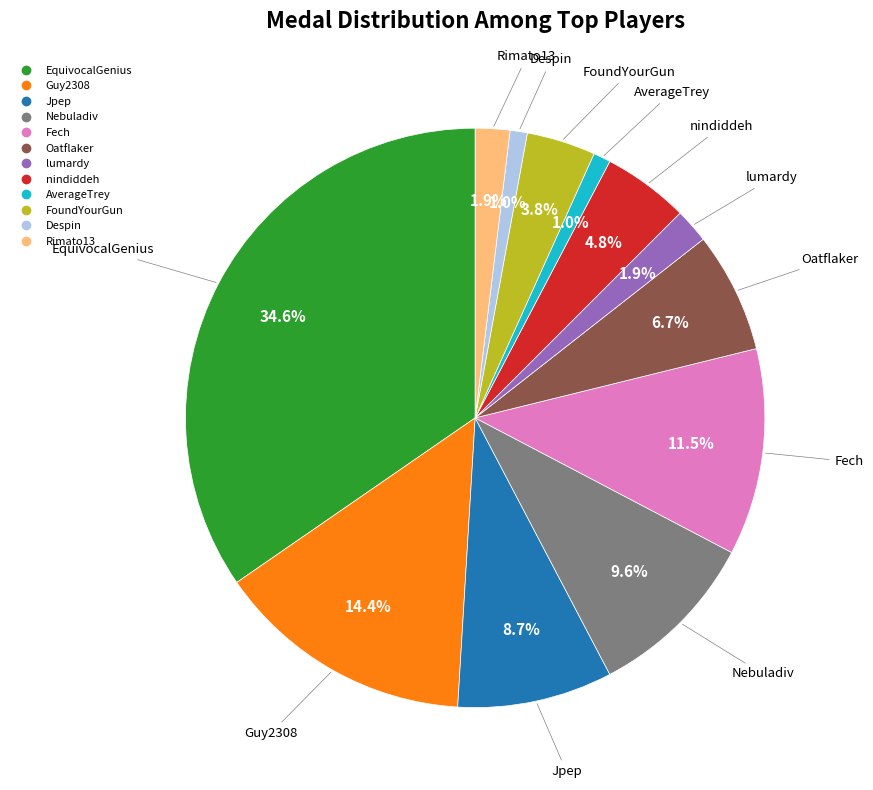

What percentage is NOT represented by Despin?

99.0%